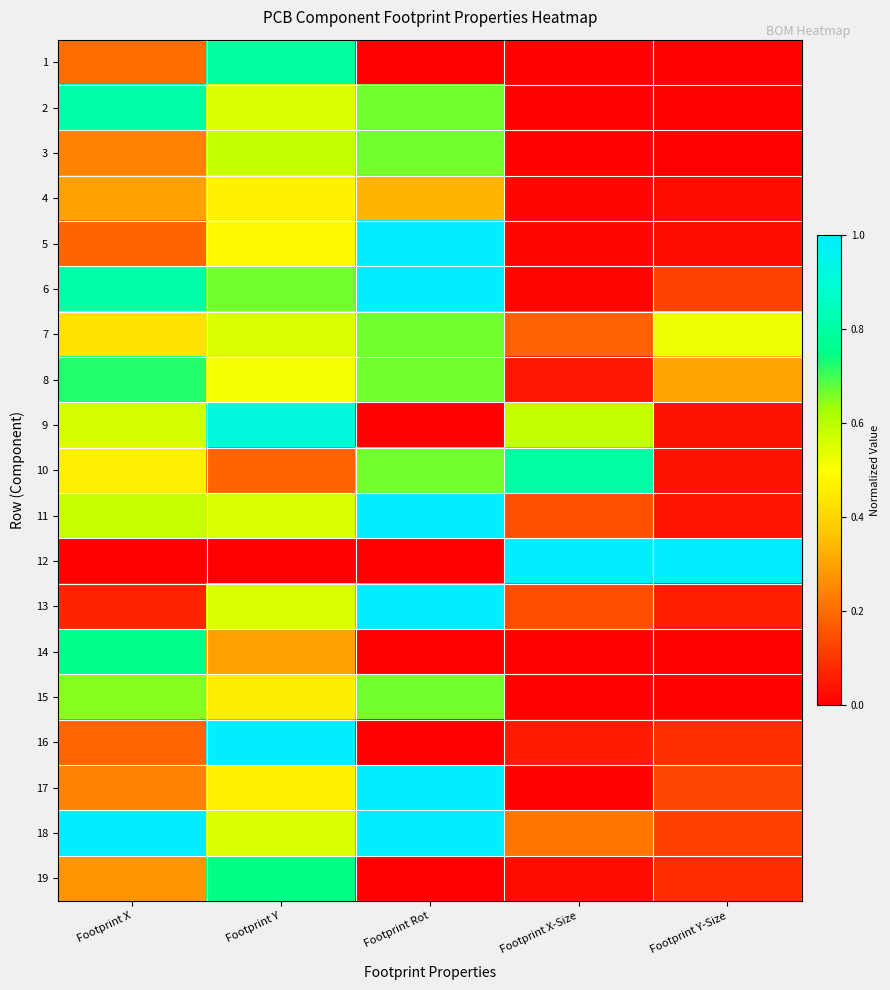

Which label corresponds to the largest value in the chart?

Footprint Rot